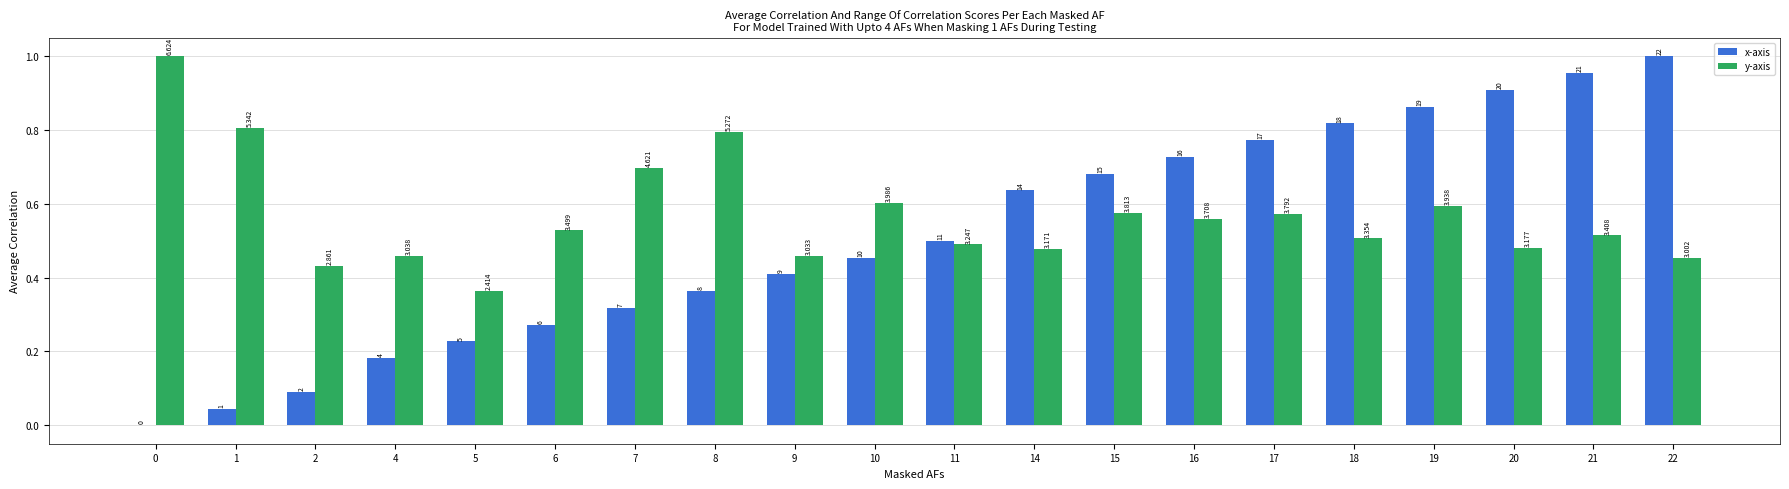

What is the difference between the y-axis values at 14 and 15?

0.1